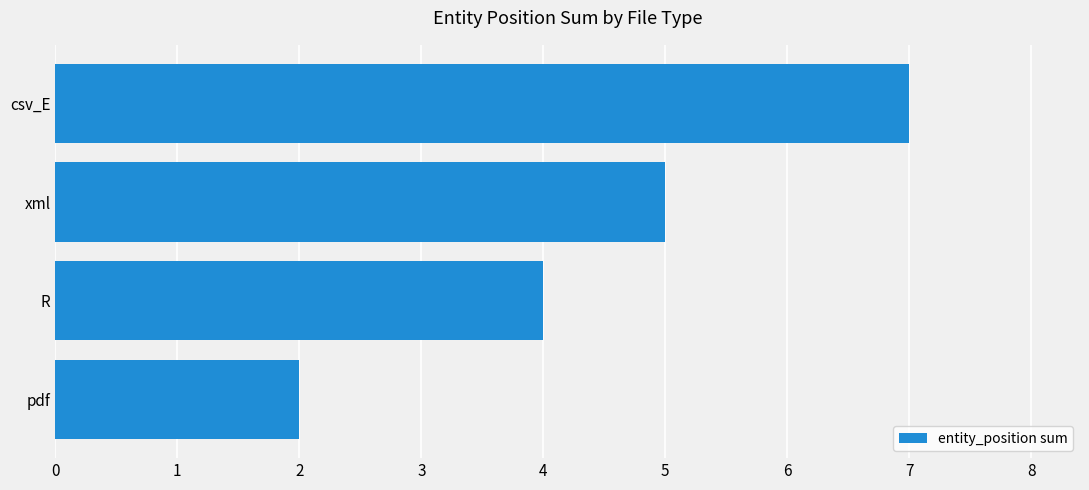

Reading top to bottom, what are all the values shown in this chart?

7	5	4	2